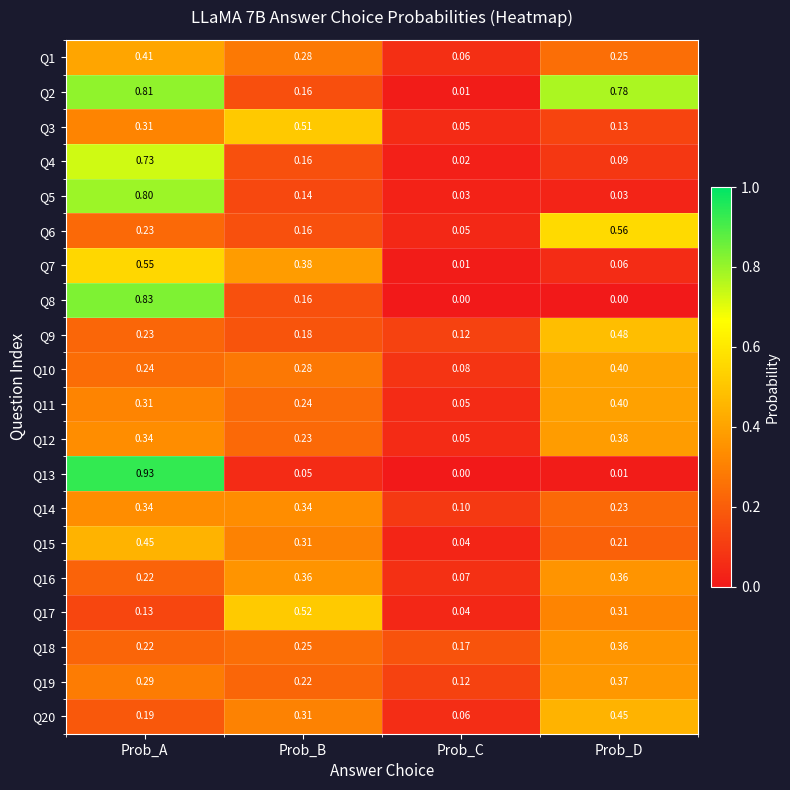

At which label is Q1 closest to 0?

Prob_C